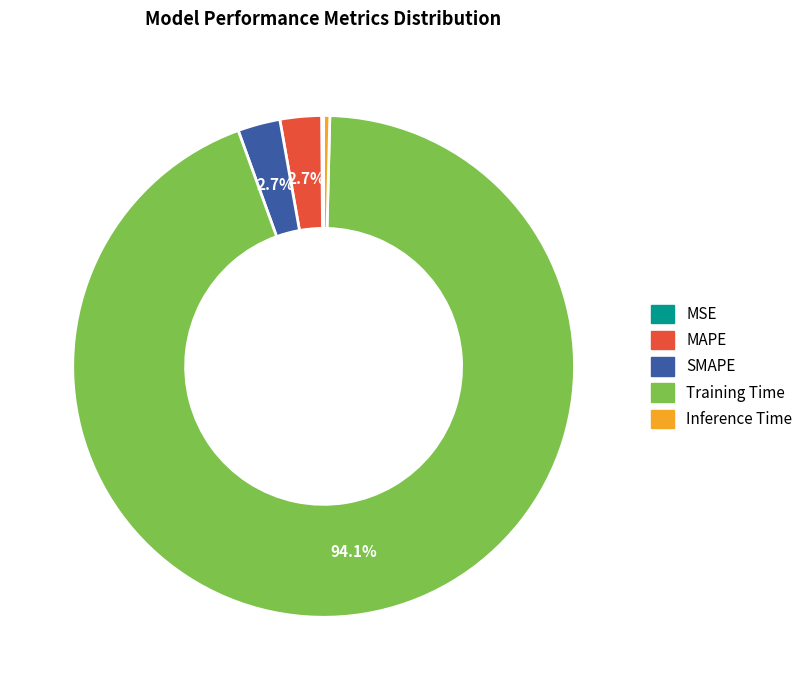

Which category has the biggest portion of the pie?

Training Time